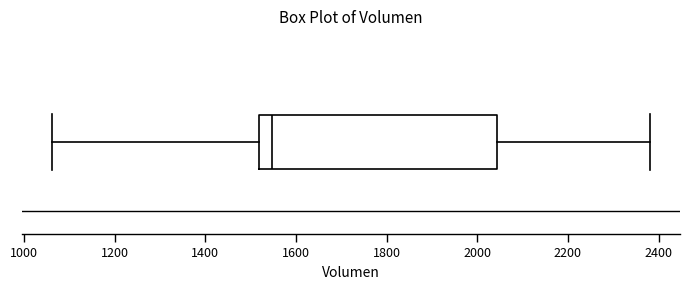

Transcribe this box plot: give where the median line is, the range the box spans, and where the two whiskers end, as read against the x-axis. The values are not printed on the chart, so give them approximately, as read against the axis.

median 1540, box 1520 to 2040, whiskers 1060 to 2380